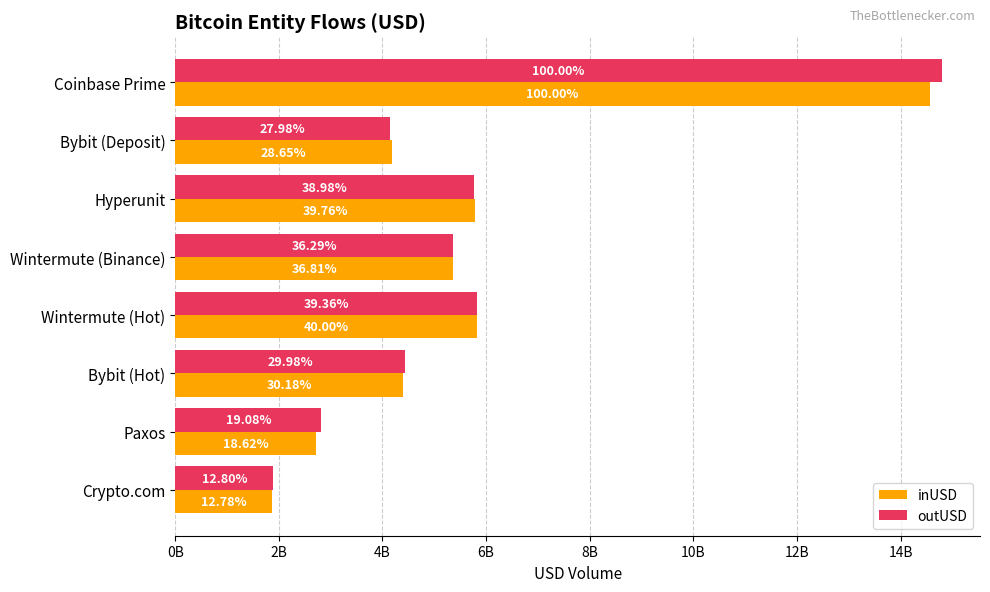

What are all the series names shown in the legend?

inUSD, outUSD